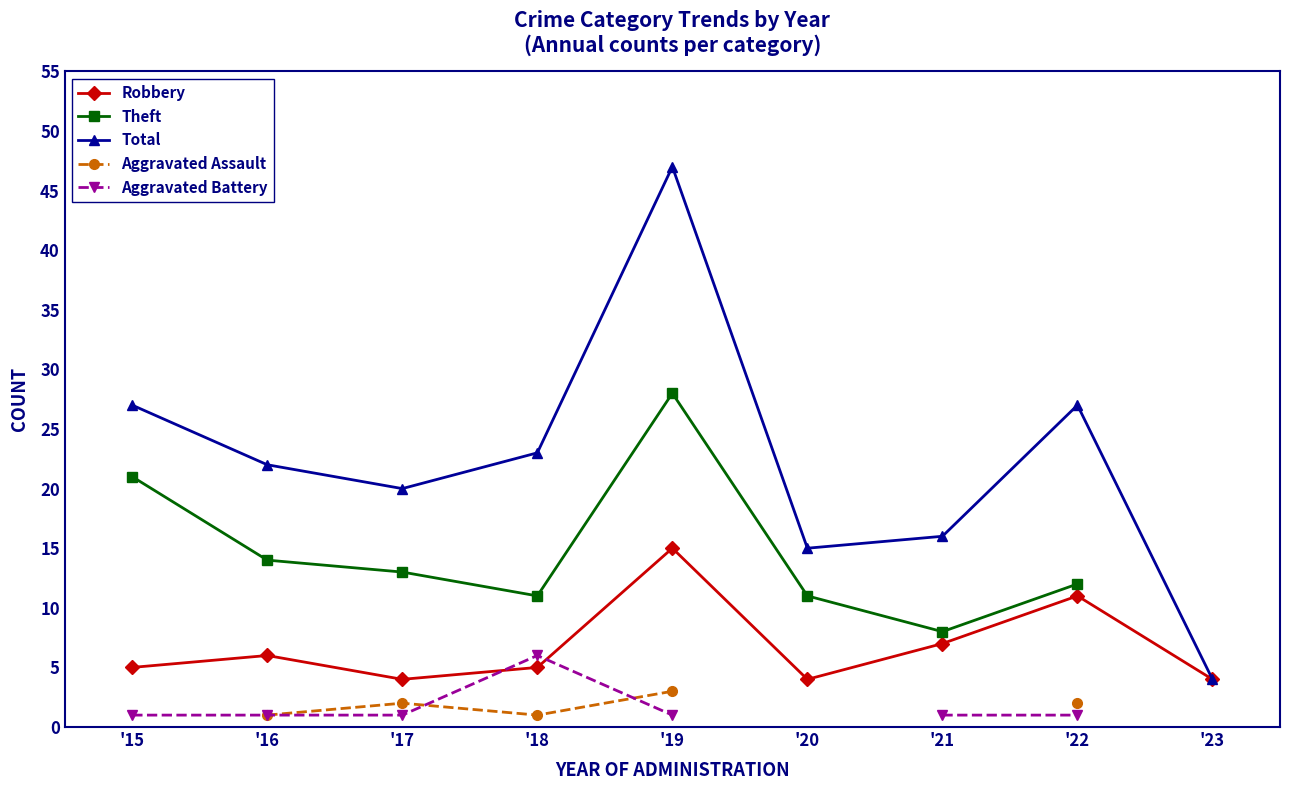

What is the value of the Total point at the 2nd from the left?

22